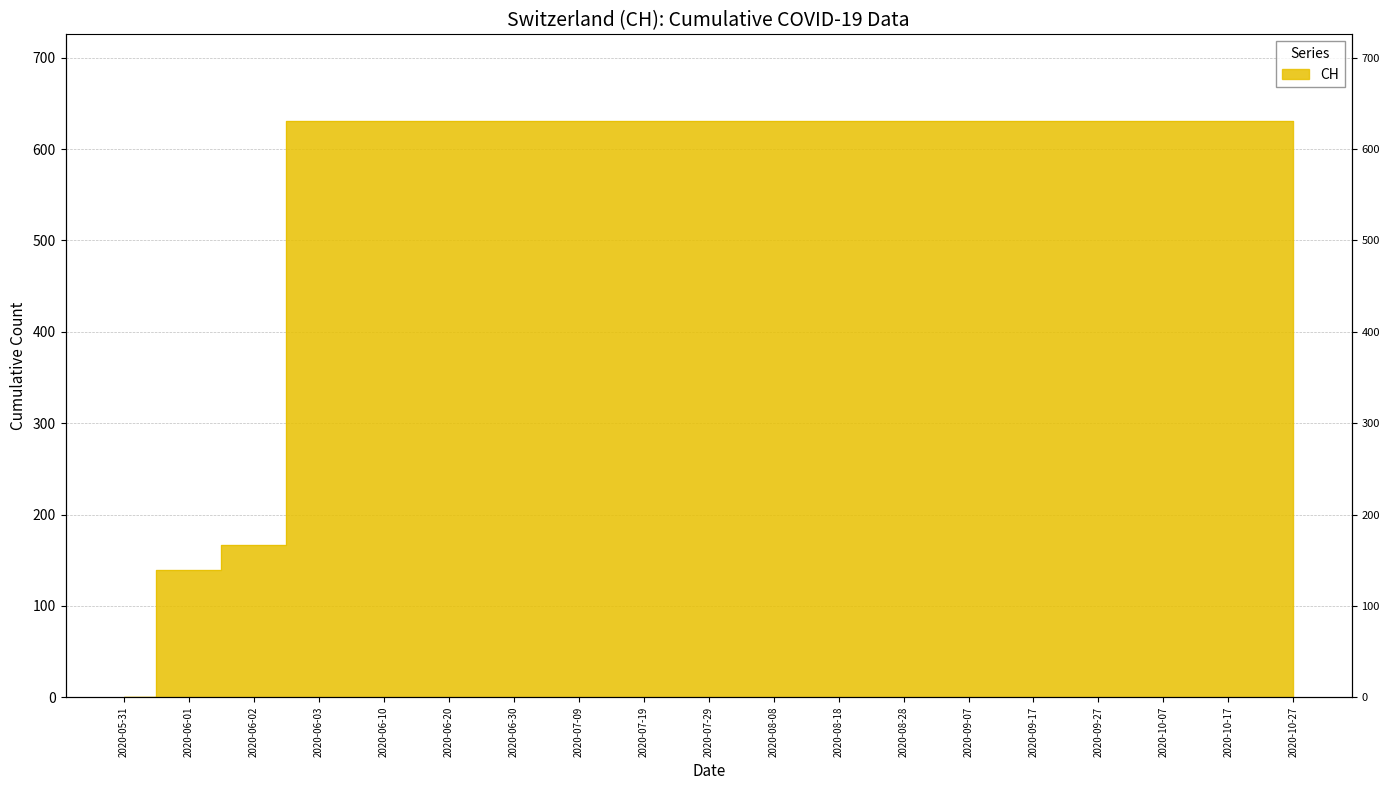

Reading left to right, transcribe all the data shown in this chart.

2020-05-31=0	2020-06-01=139	2020-06-02=167	2020-06-03=631	2020-06-10=631	2020-06-20=631	2020-06-30=631	2020-07-09=631	2020-07-19=631	2020-07-29=631	2020-08-08=631	2020-08-18=631	2020-08-28=631	2020-09-07=631	2020-09-17=631	2020-09-27=631	2020-10-07=631	2020-10-17=631	2020-10-27=631